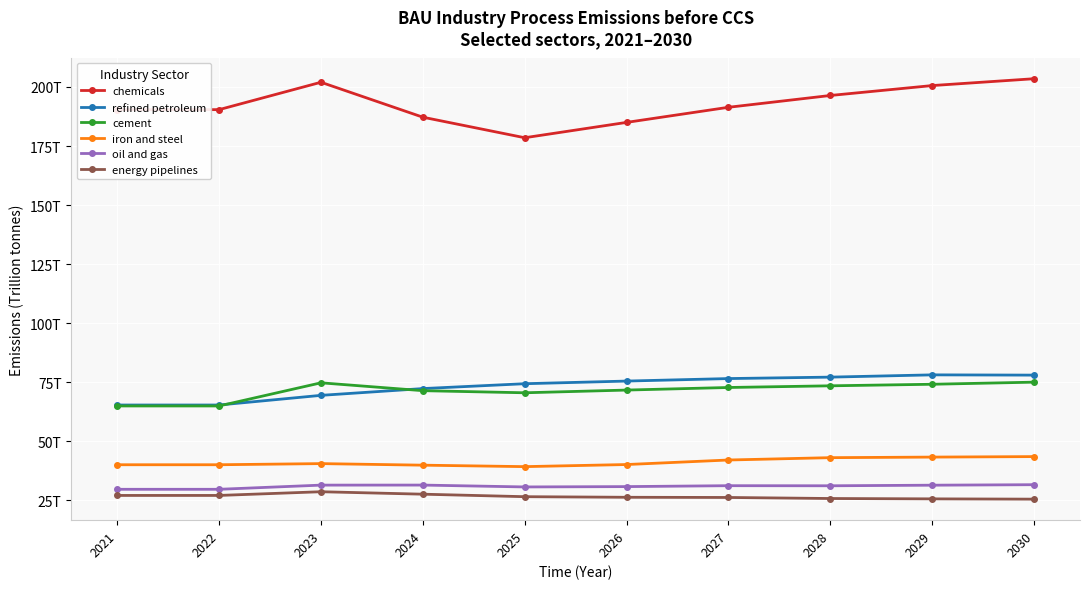

Does the chart have visible grid lines?

Yes